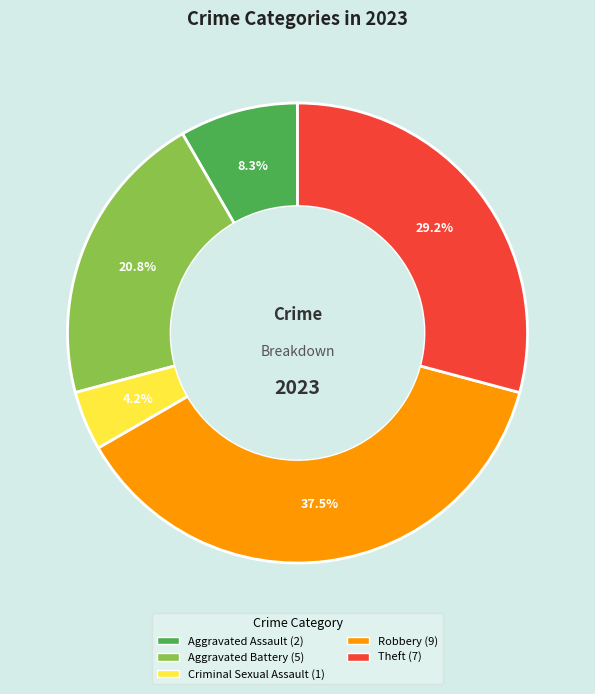

Does any single category account for the majority?

No